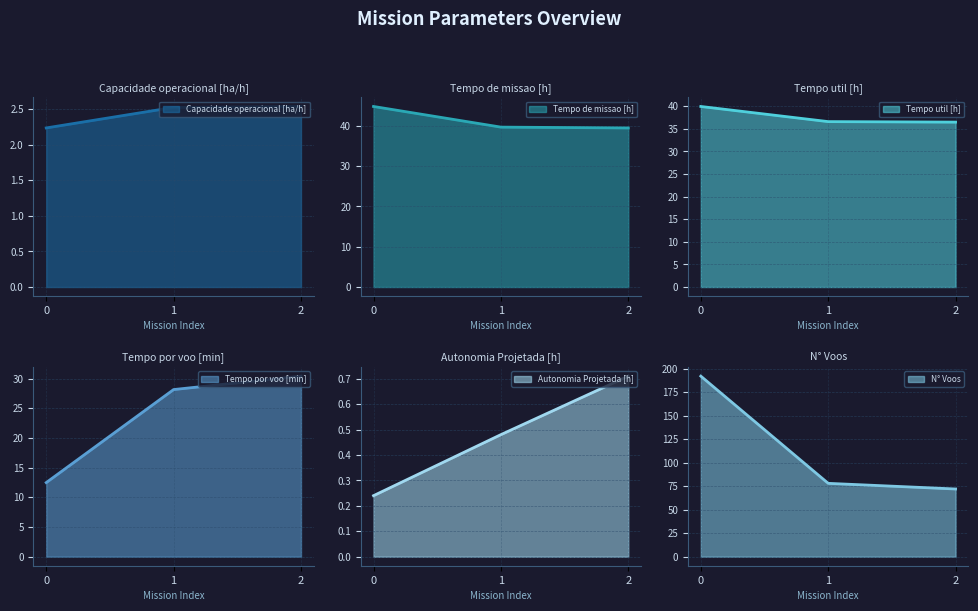

Count the Tempo util [h] values in the range 36 to 39.

2